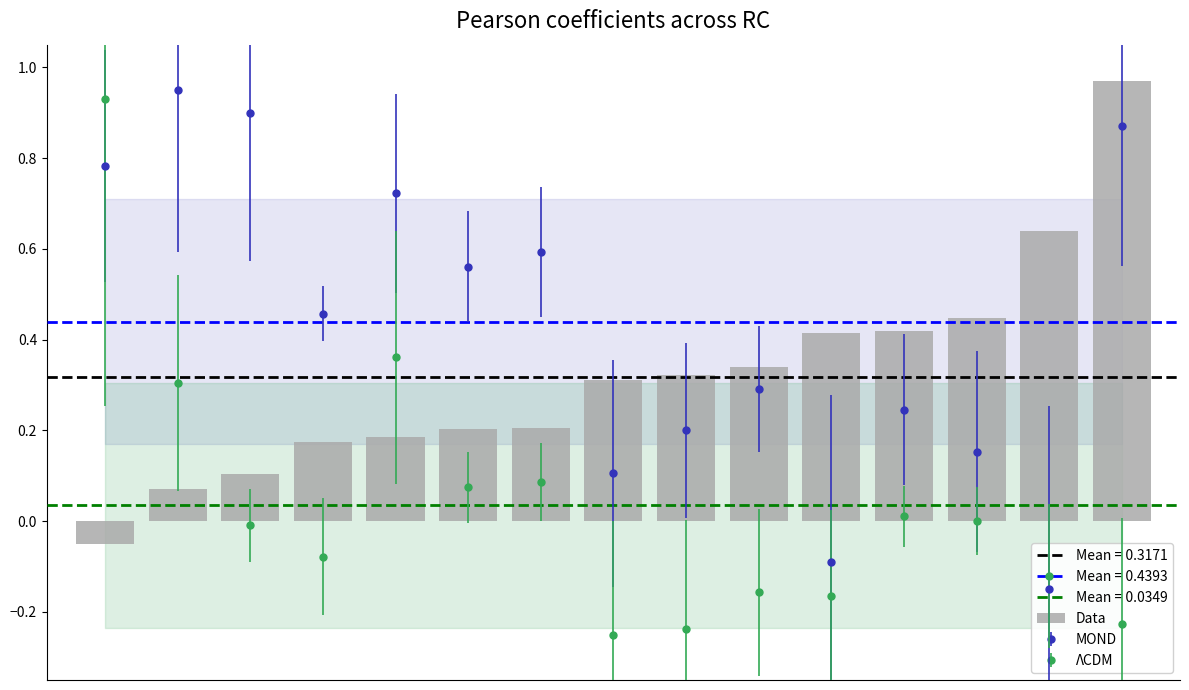

The chart shows a value of 0.3 at 9. True or false?

True